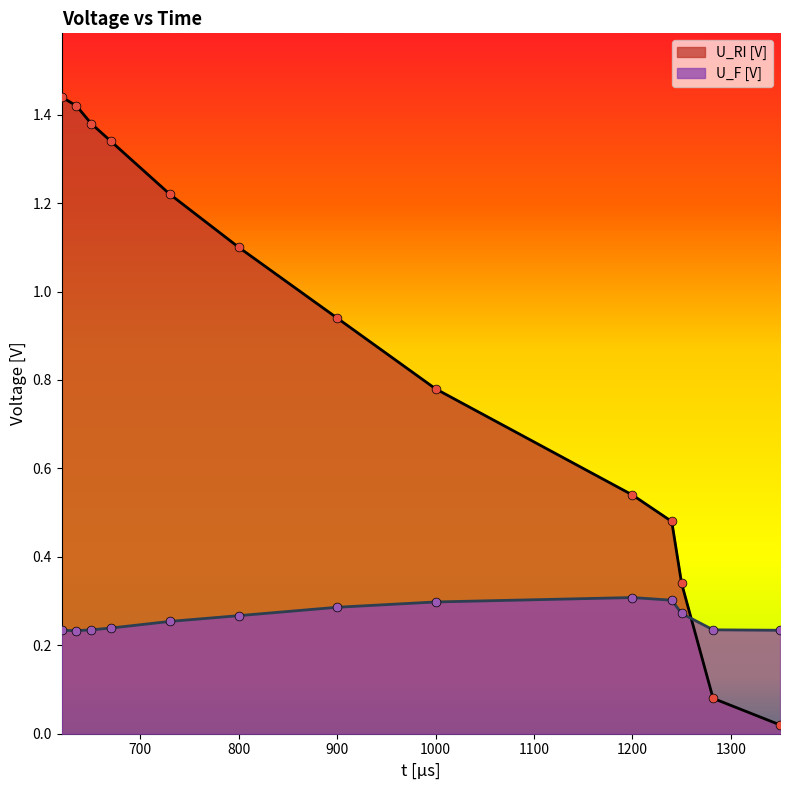

Which series has the largest total across all categories?

U_RI [V]